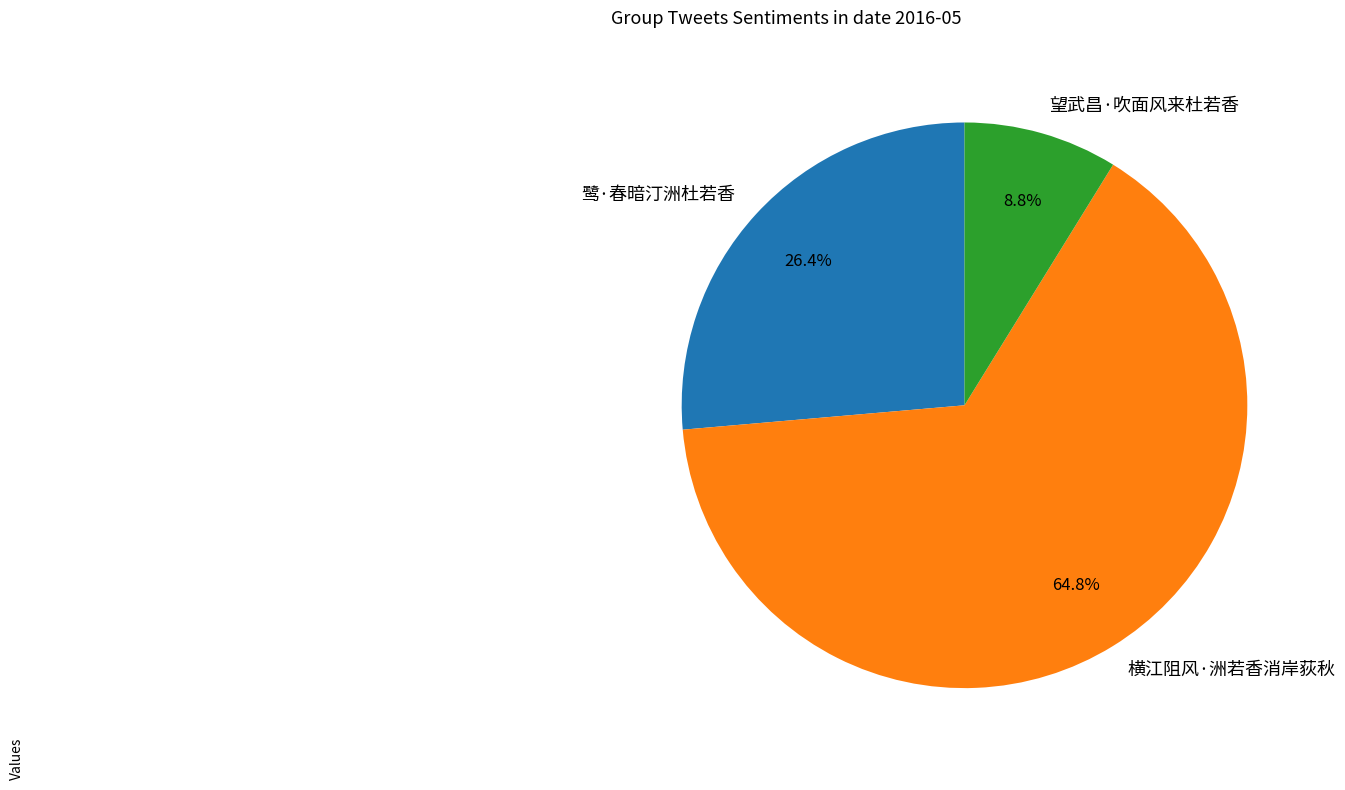

How many segments does this pie chart have?

3